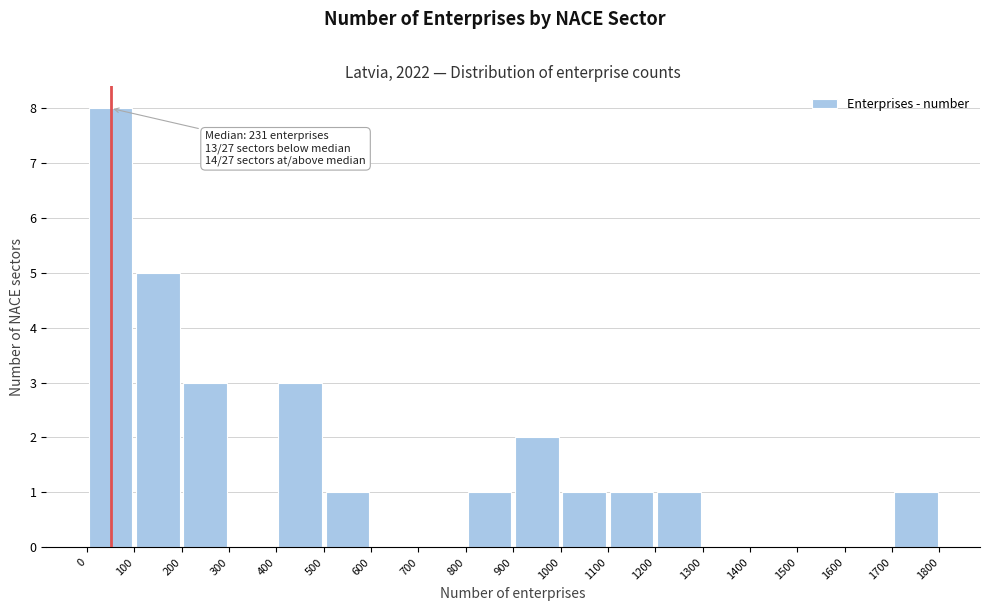

Which range on the x-axis has the tallest bar?

0 to 100